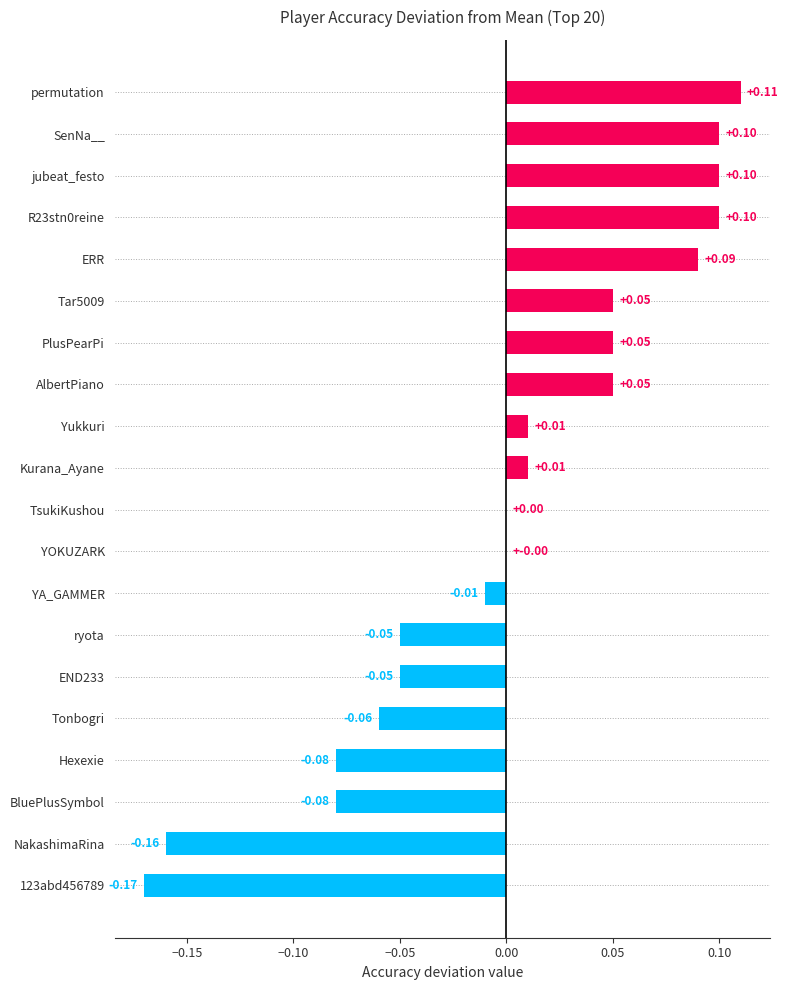

Which has a higher value, ryota or PlusPearPi?

PlusPearPi